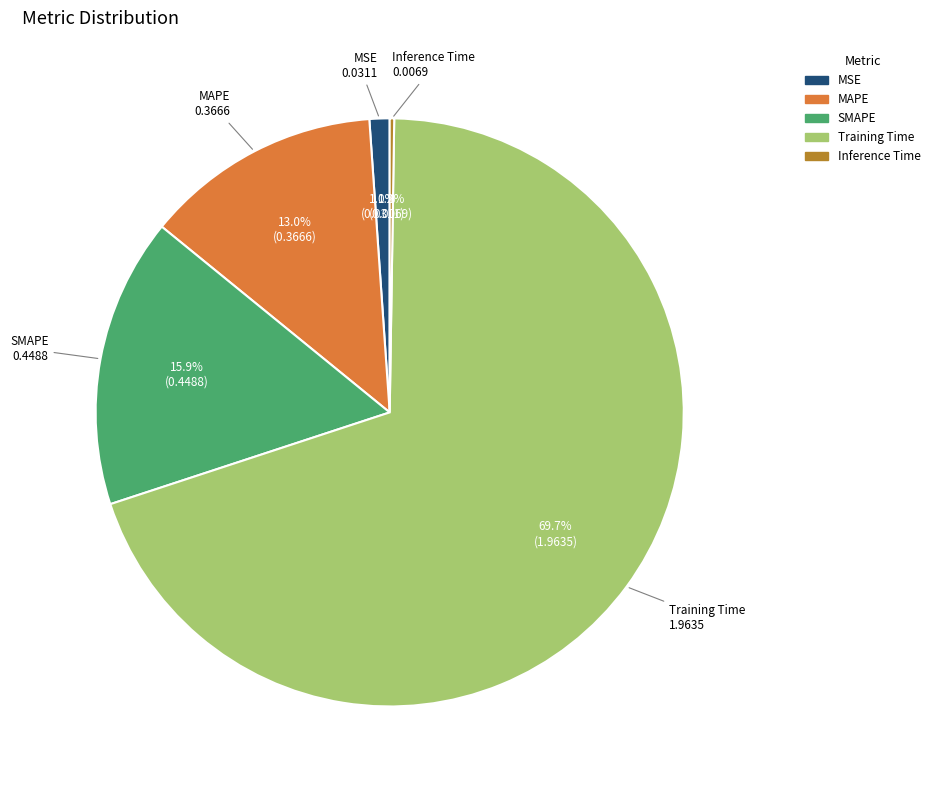

Do Training Time and MSE together represent more than half of the pie?

Yes